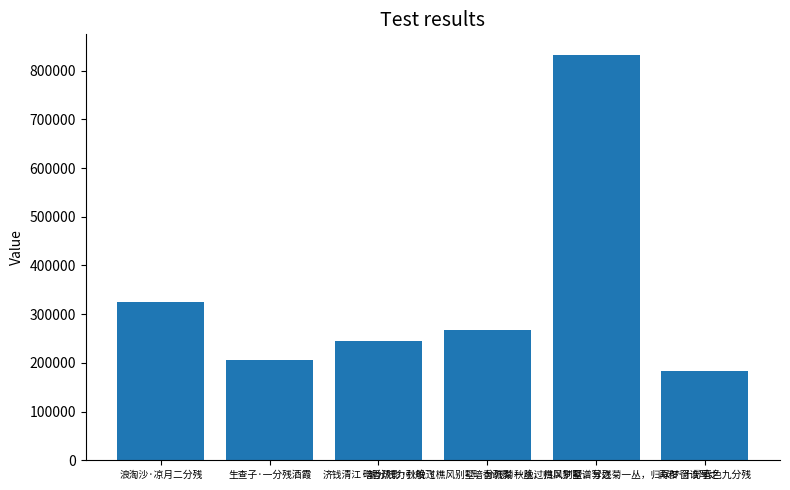

What is the sum of the values at 生查子·一分残酒霞 and 暗香疏影·秋晚过樵风别墅，分残菊一丛，归以梦窗谱写之?

473674